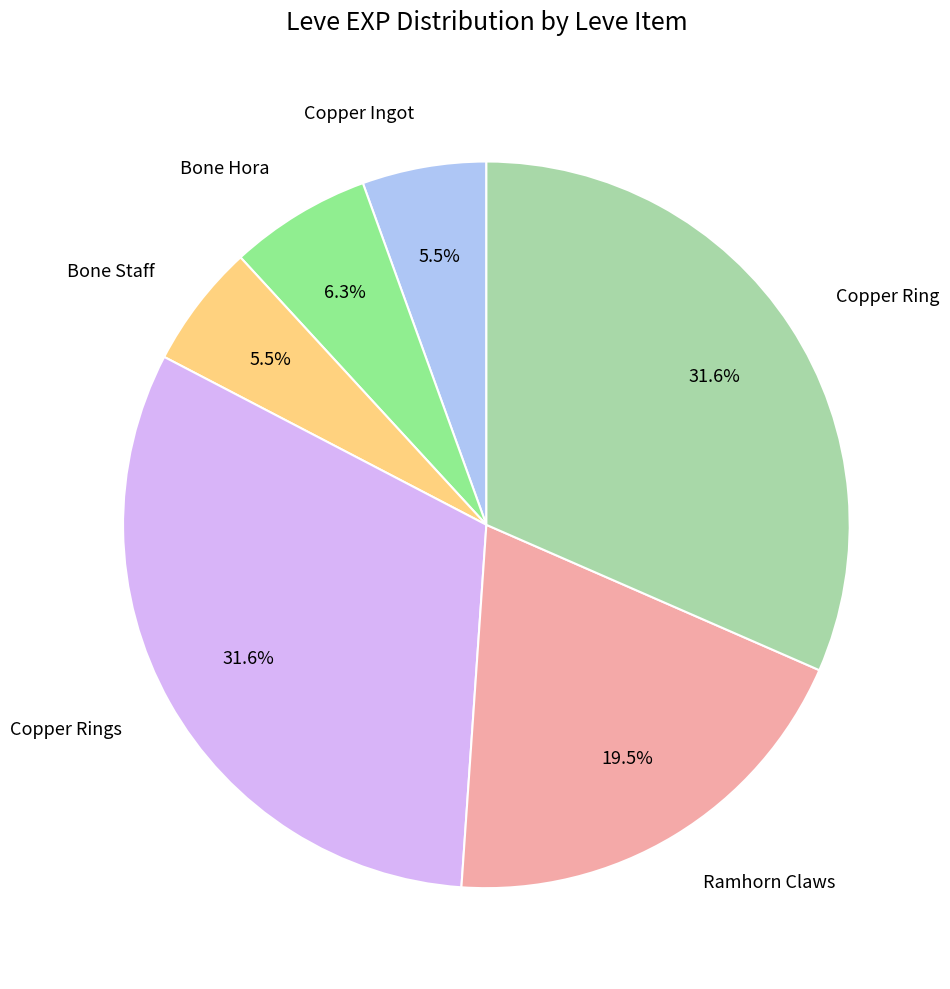

Do Ramhorn Claws and Bone Staff together represent more than half of the pie?

No